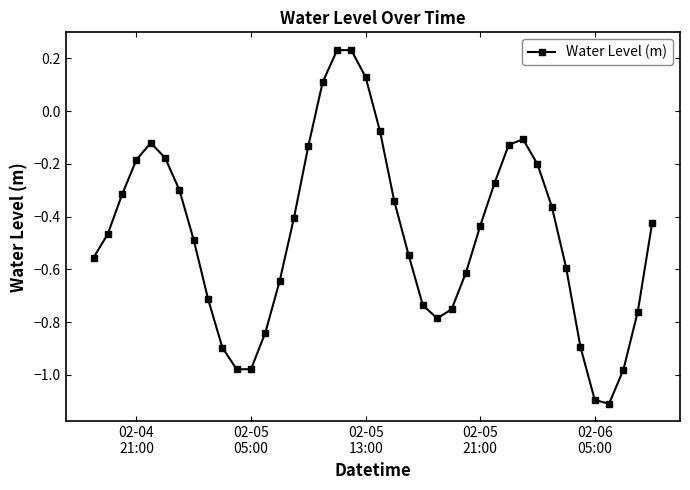

How many points are higher than both their immediate neighbors (excluding endpoints)?

3